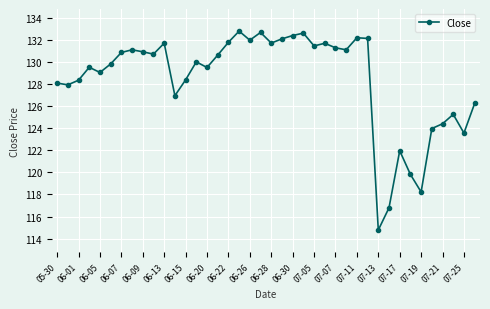

What is the value of the 2nd point from the left?

127.9